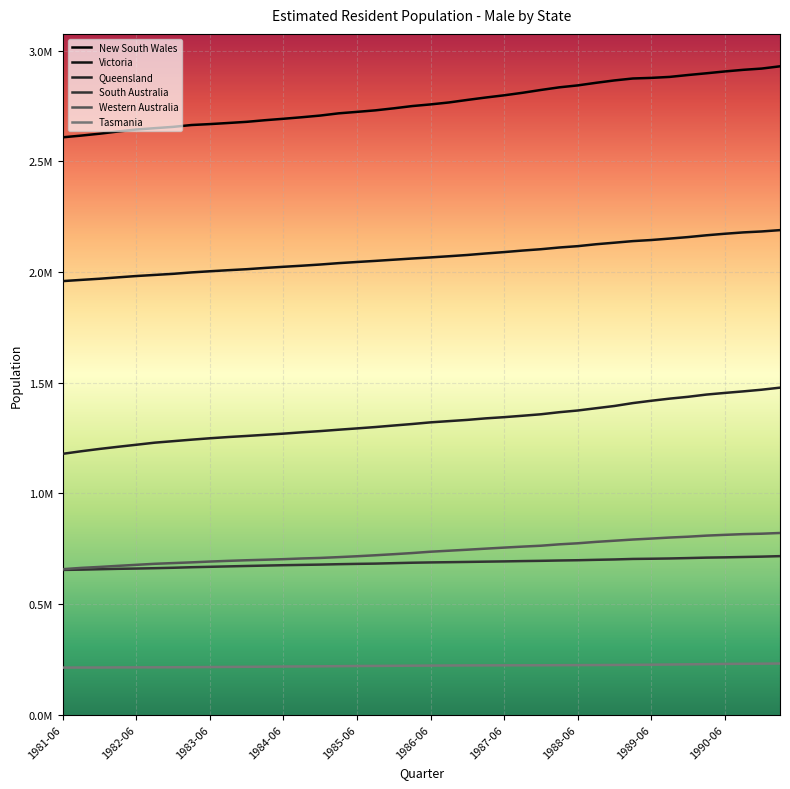

Does the chart display data point markers on the line(s)?

No